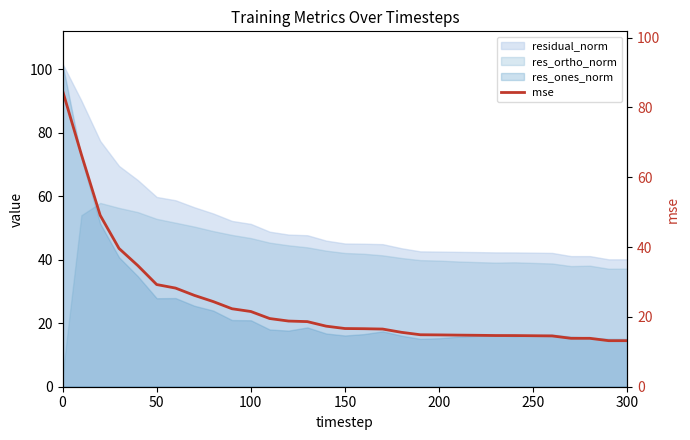

How many points are lower than both their immediate neighbors (excluding endpoints)?

1